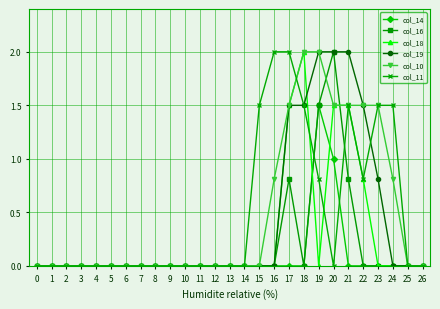

How many data points does each series have?

27